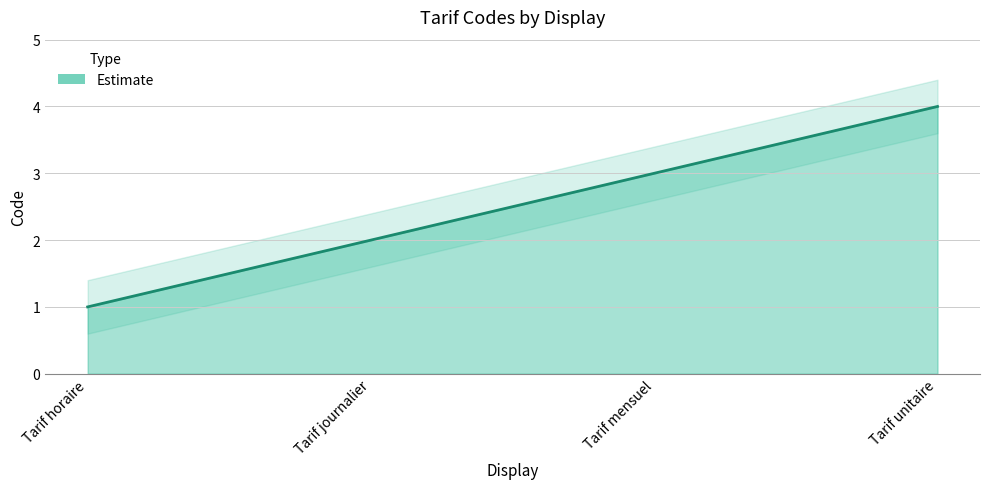

List the labels in order of value, largest first.

Tarif unitaire, Tarif mensuel, Tarif journalier, Tarif horaire